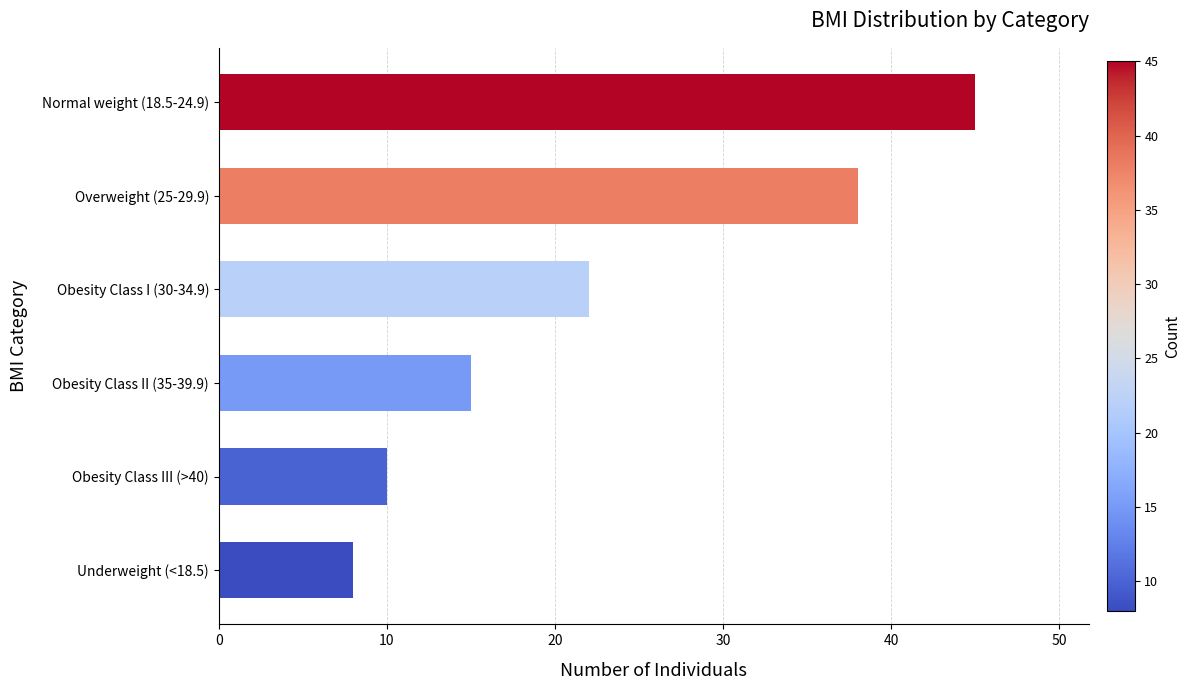

Where is the data nearest to the value 26?

Obesity Class I (30-34.9)